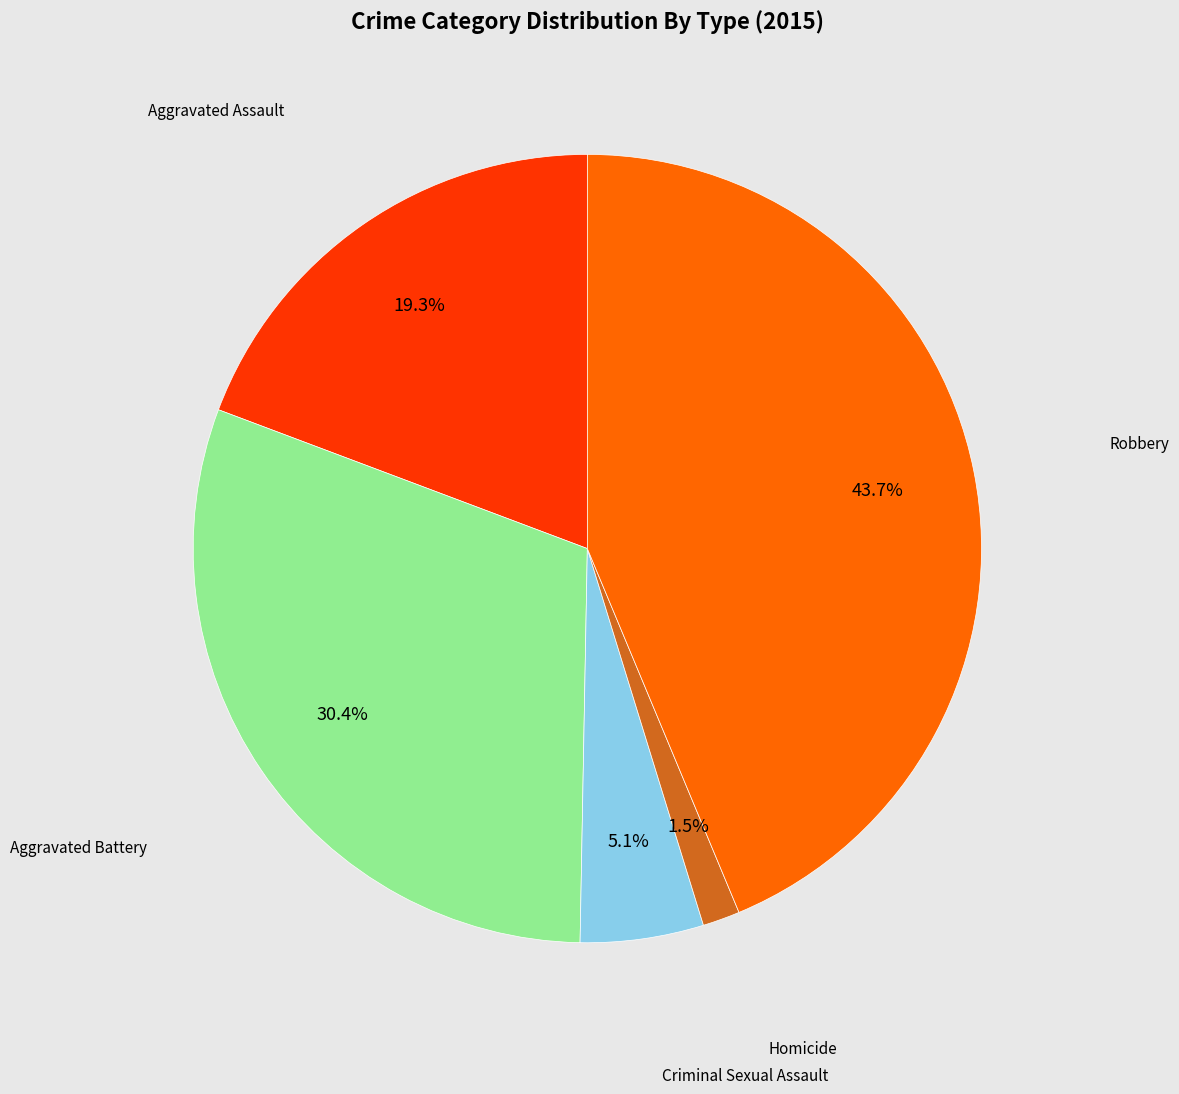

Is there a majority slice in this chart?

No